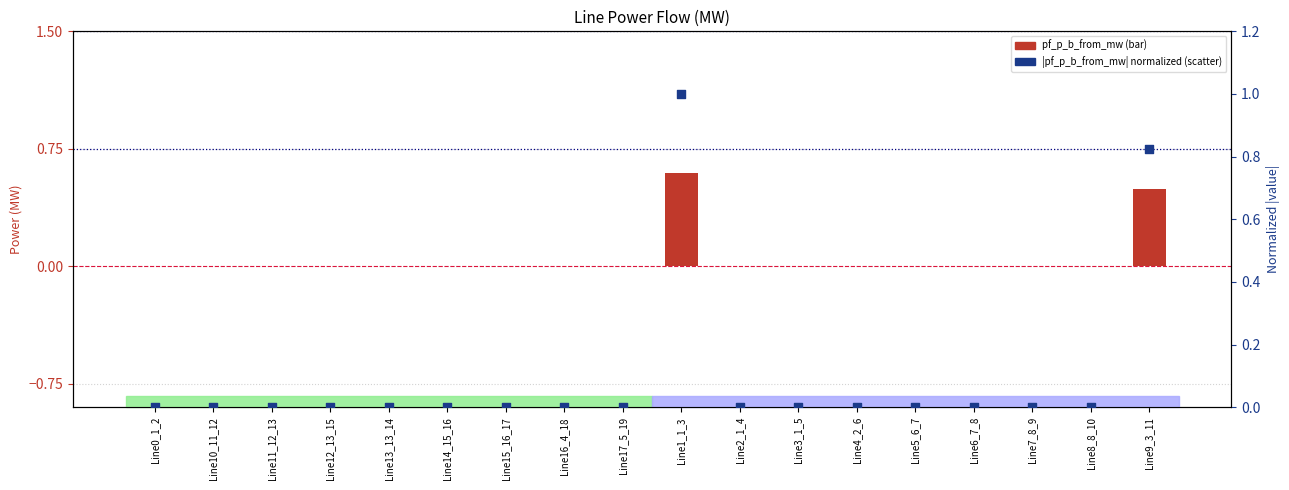

Which series reaches the maximum Y coordinate?

pf_p_c_from_mw (norm)